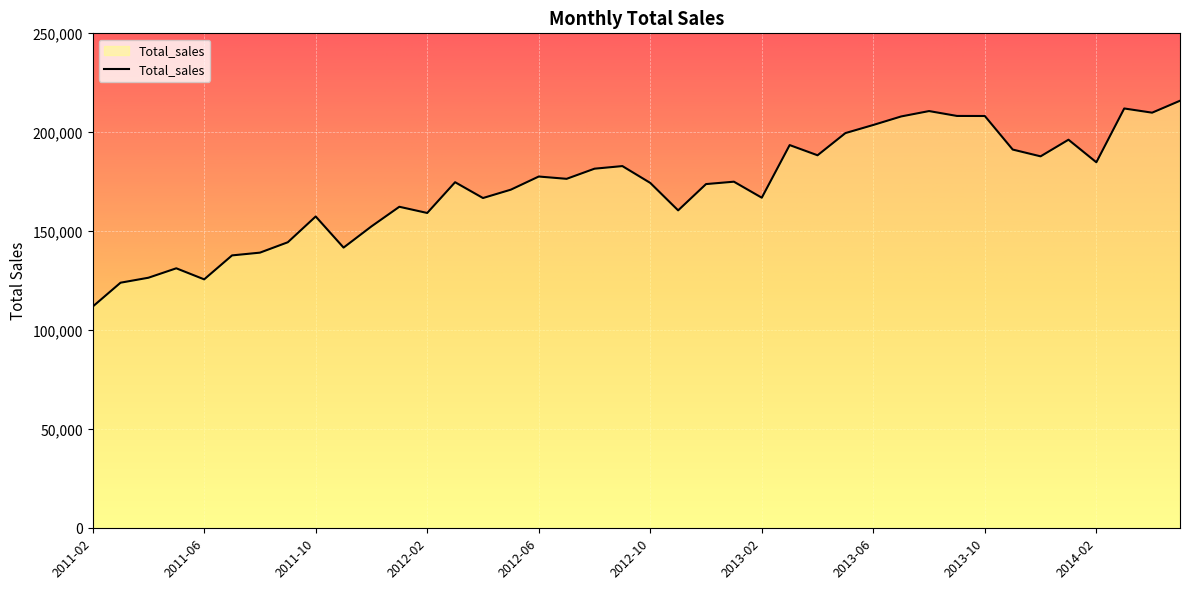

What is the difference between the second highest and minimum values?

100094.3